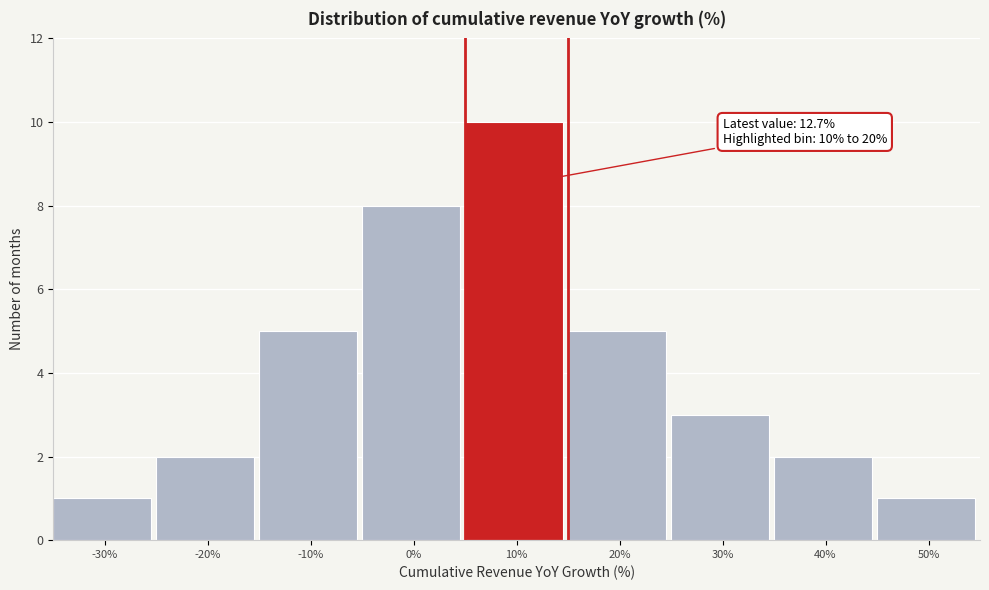

Reading left to right, list all the values displayed in this chart.

1	2	5	8	10	5	3	2	1